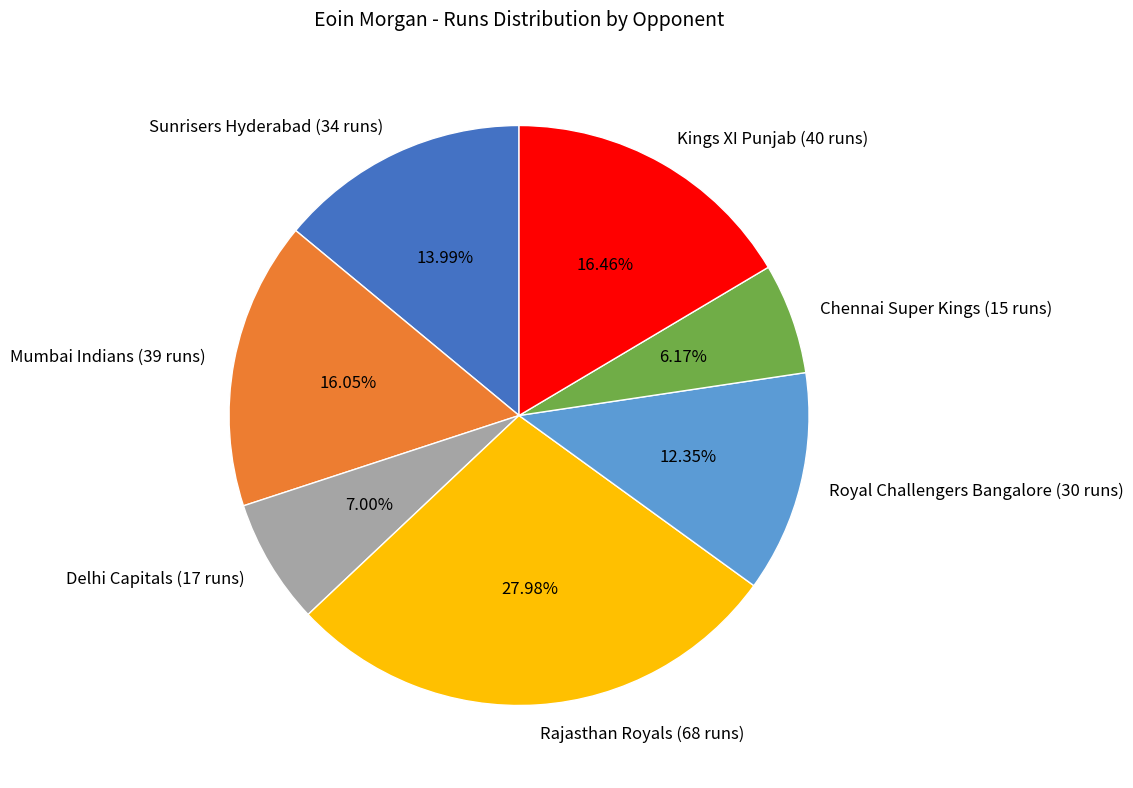

True or false: Royal Challengers Bangalore (30 runs) accounts for 21% of the total.

False